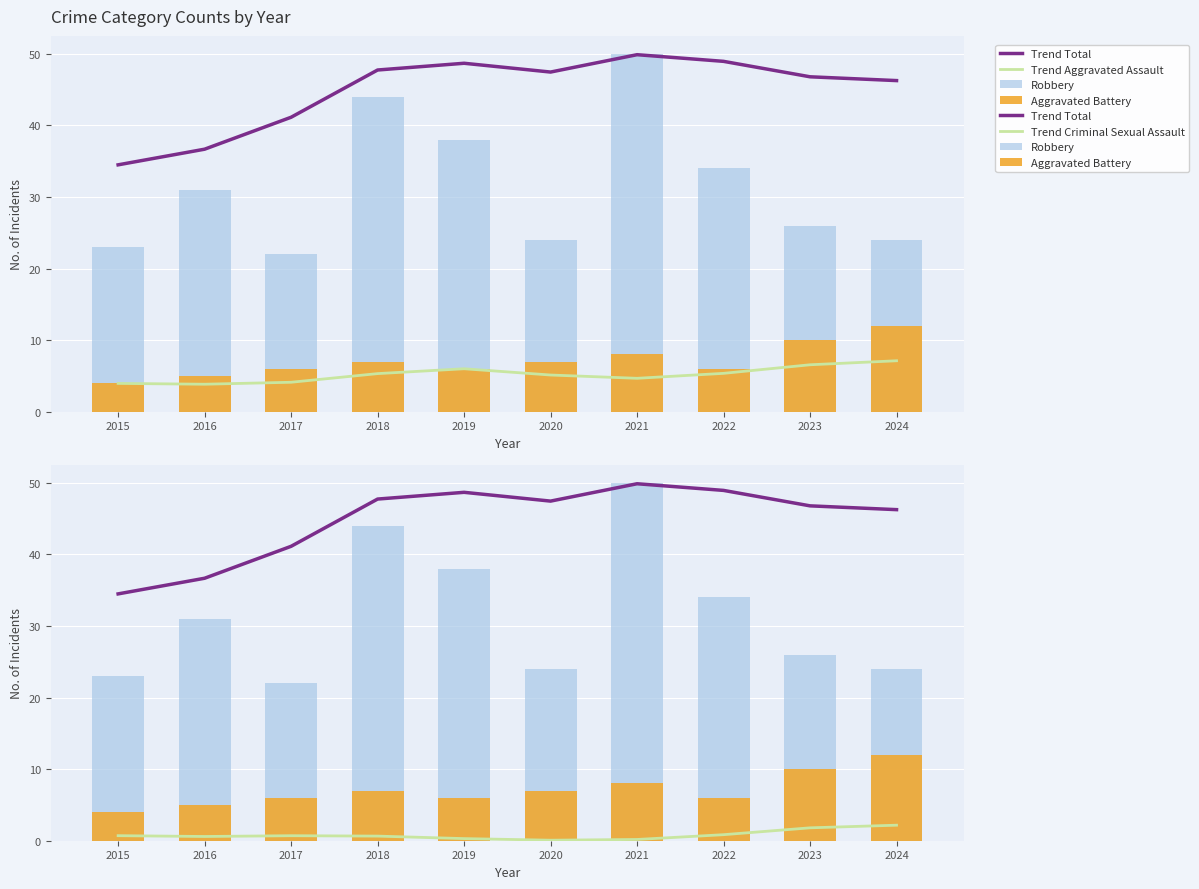

How many values in the Trend Total series exceed 47?

5